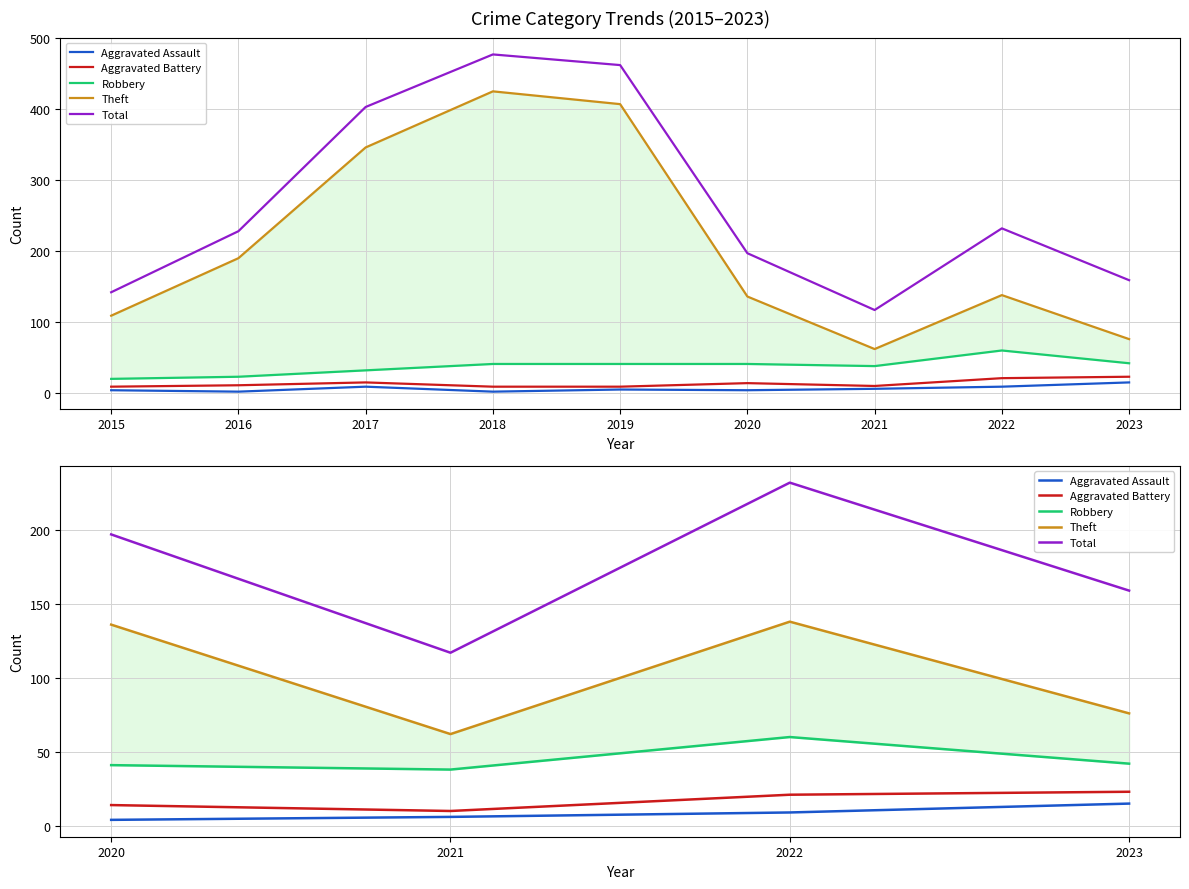

What is the value of the Aggravated Assault point at the 4th from the left?

15